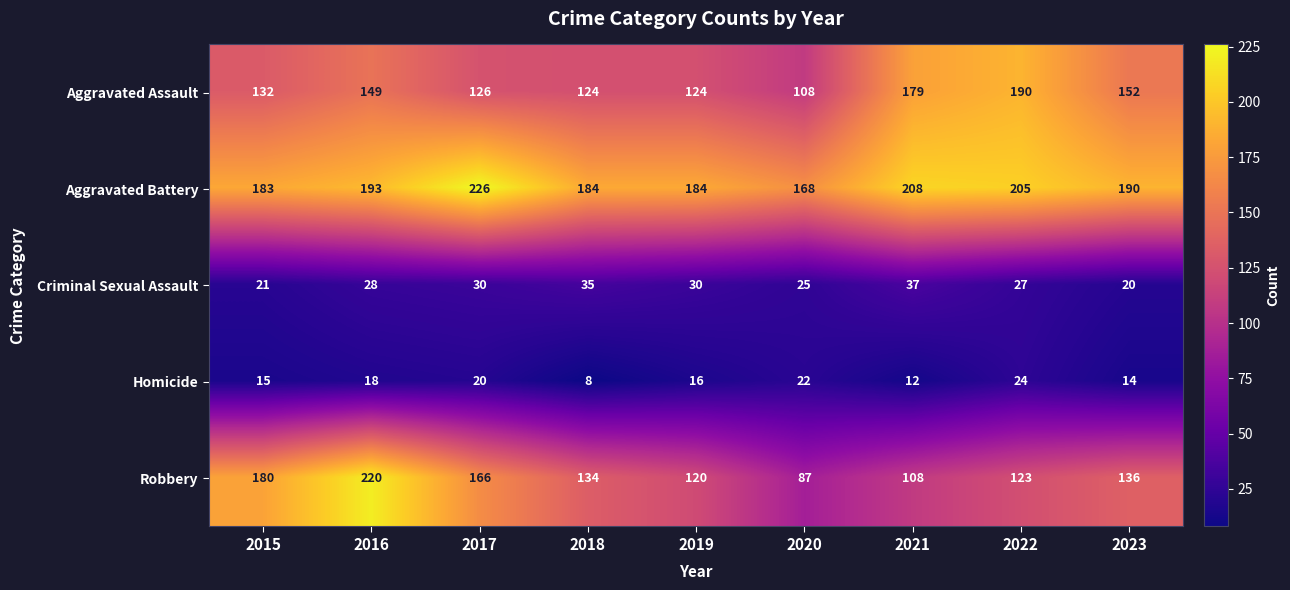

At how many categories does at least one series exceed 178?

8